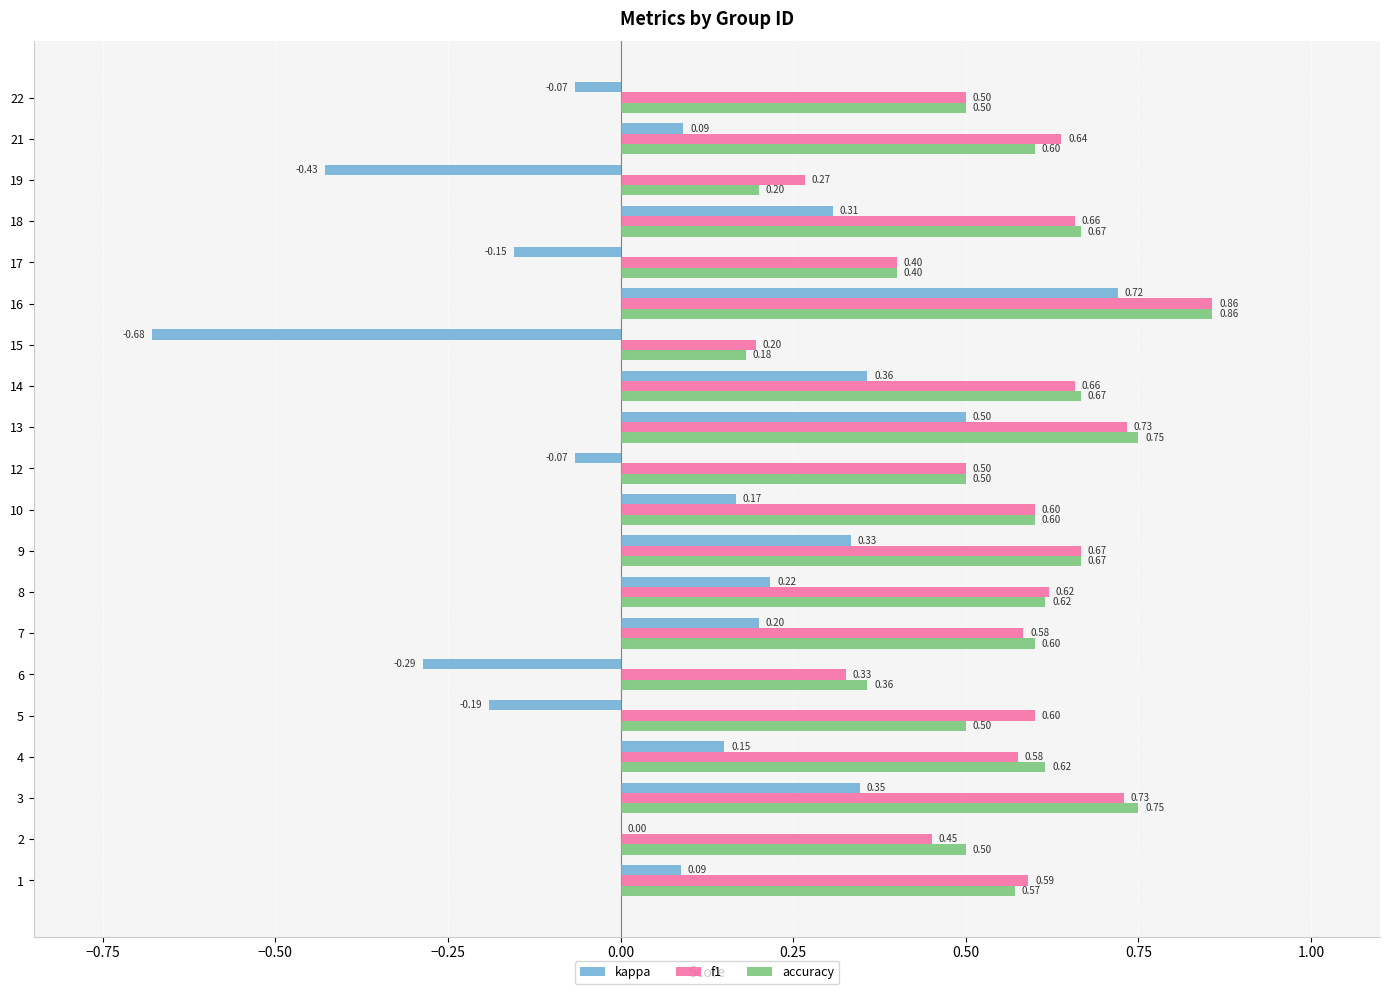

What is the sum of the accuracy values at 18 and 17?

1.1